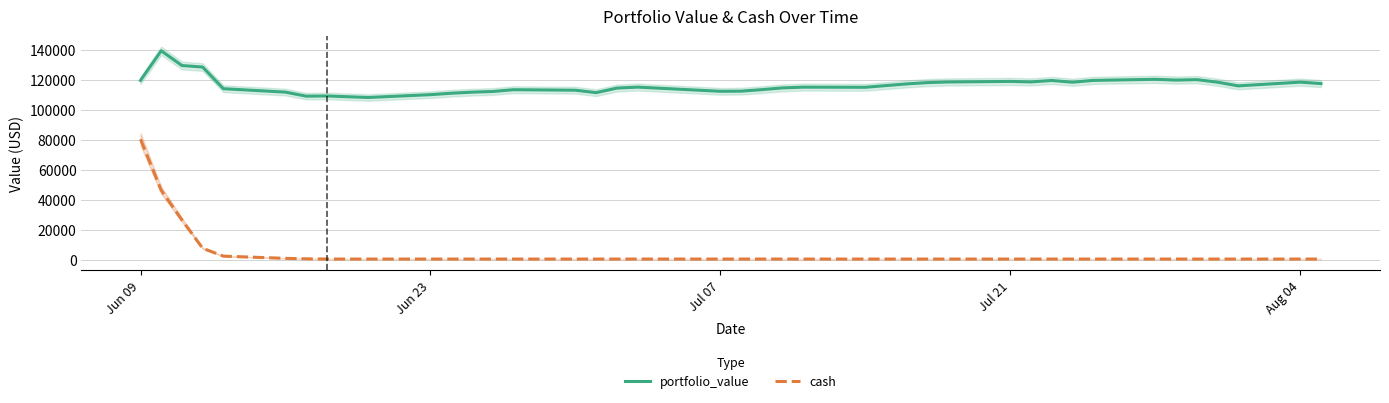

How many categories are shown in the chart?

40